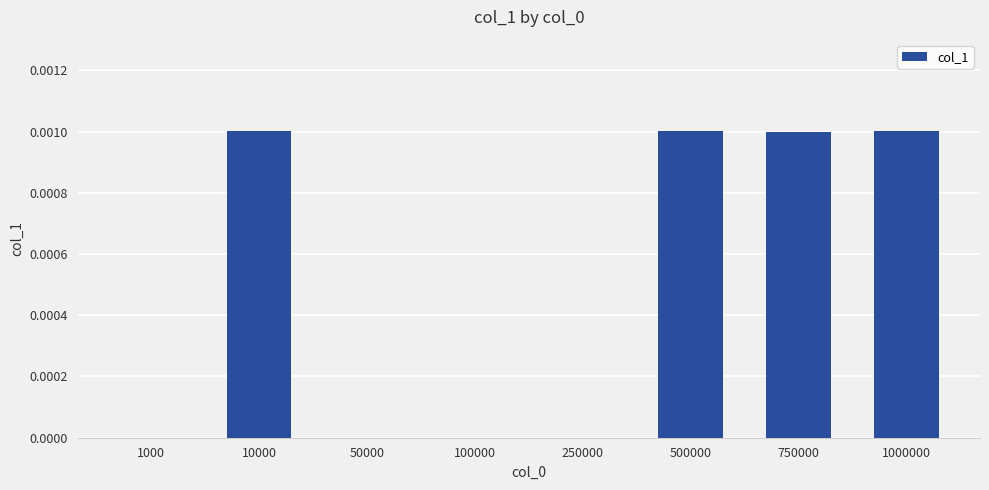

True or false: the data shows 0.0 at 1000.

True